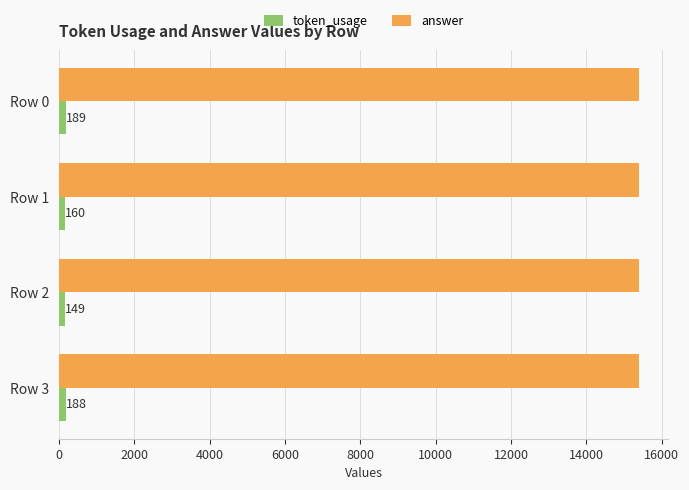

Which series has the largest total across all categories?

answer